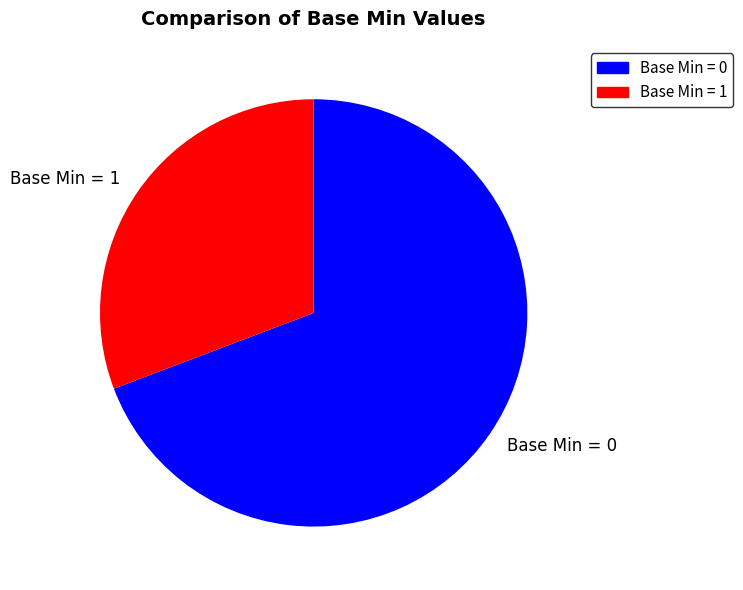

Which has a higher value, Base Min = 0 or Base Min = 1?

Base Min = 0